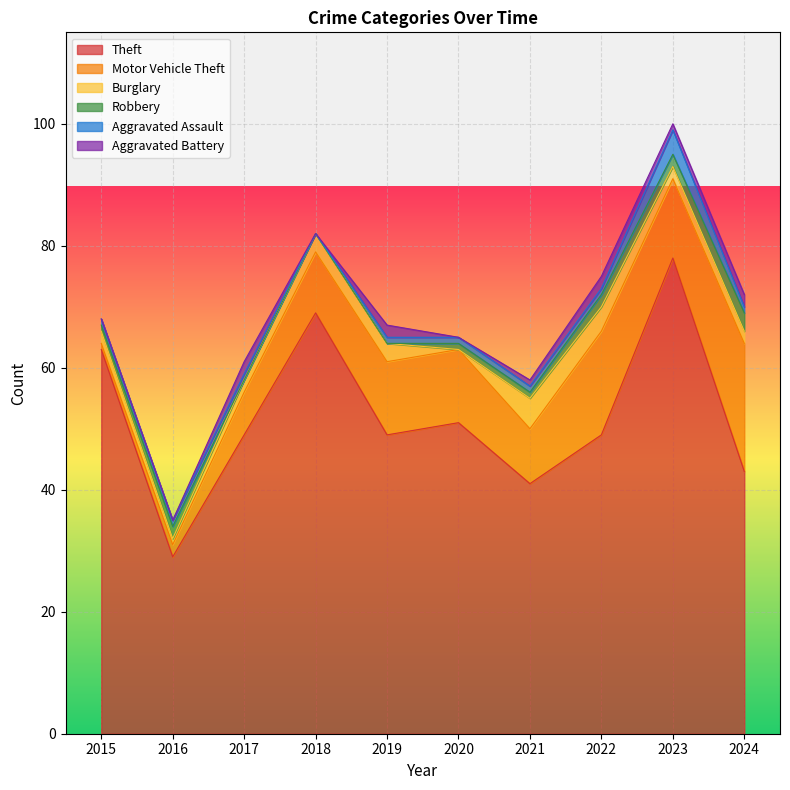

At which category is the sum across all series the highest?

2023